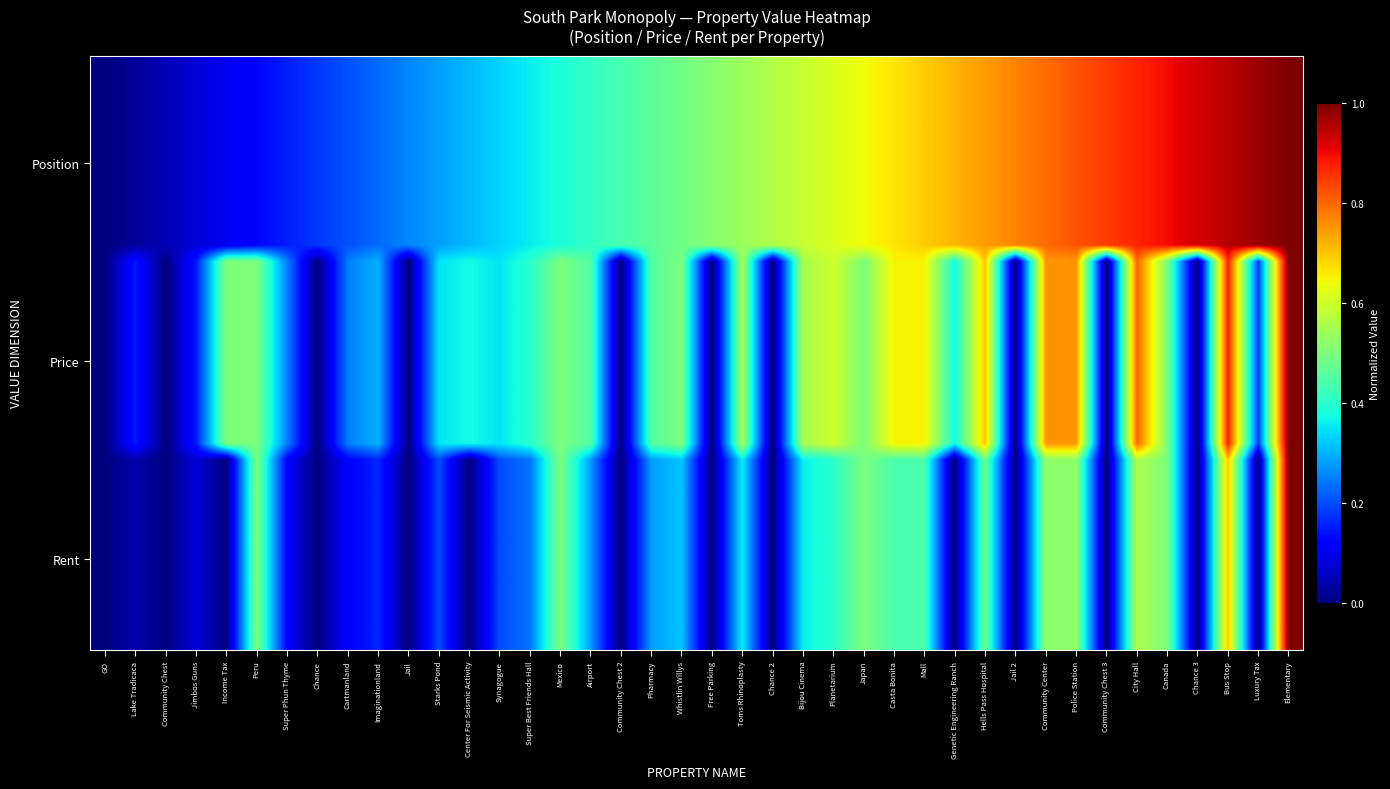

How many series are shown in this chart?

36